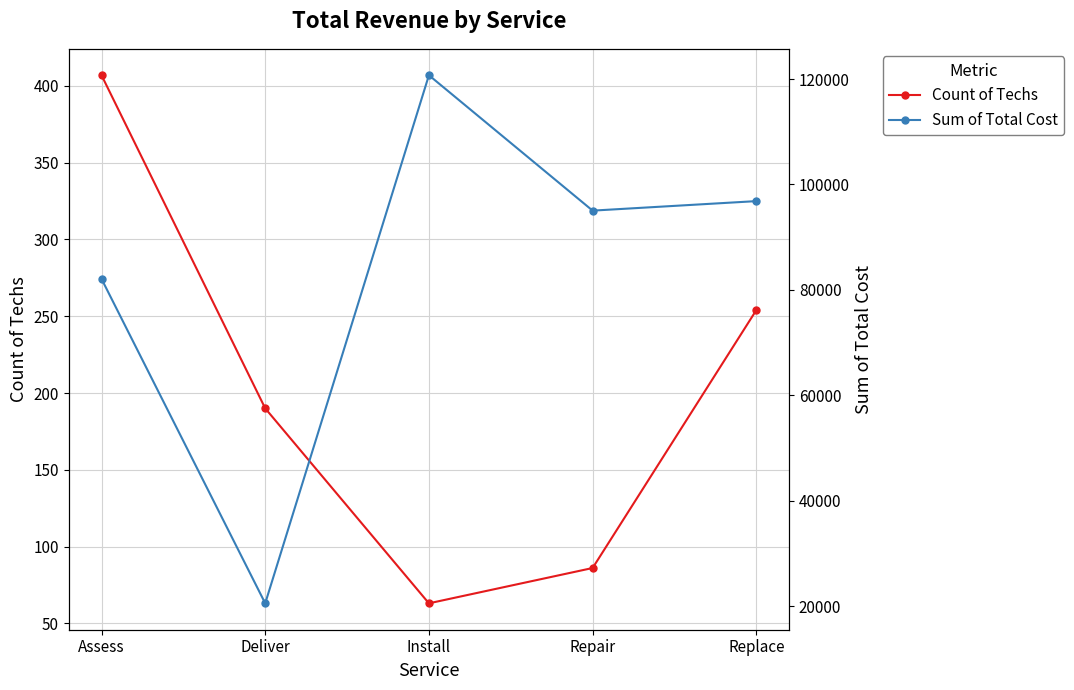

What is the total value across all series at Assess?

82499.7